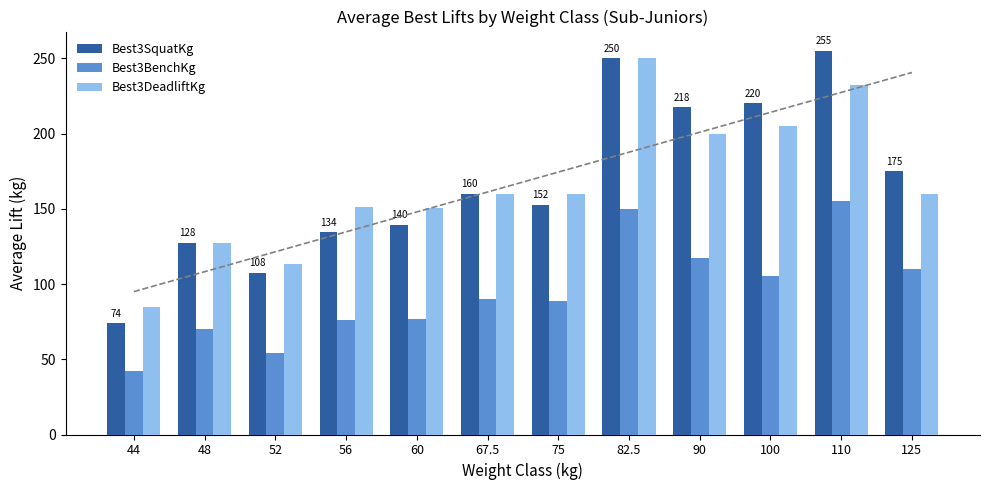

Where is Best3DeadliftKg nearest to the value 167?

67.5